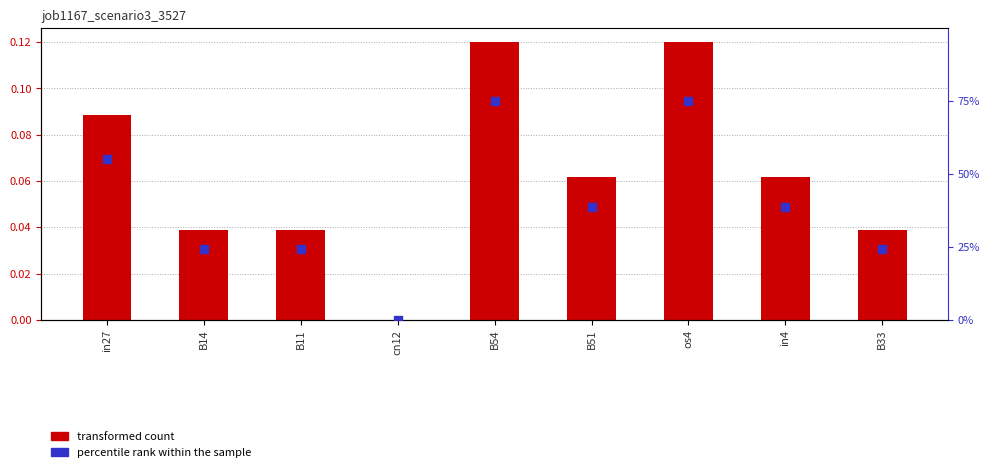

Is the value of transformed count at B51 greater than the value of percentile rank within the sample at cn12?

Yes